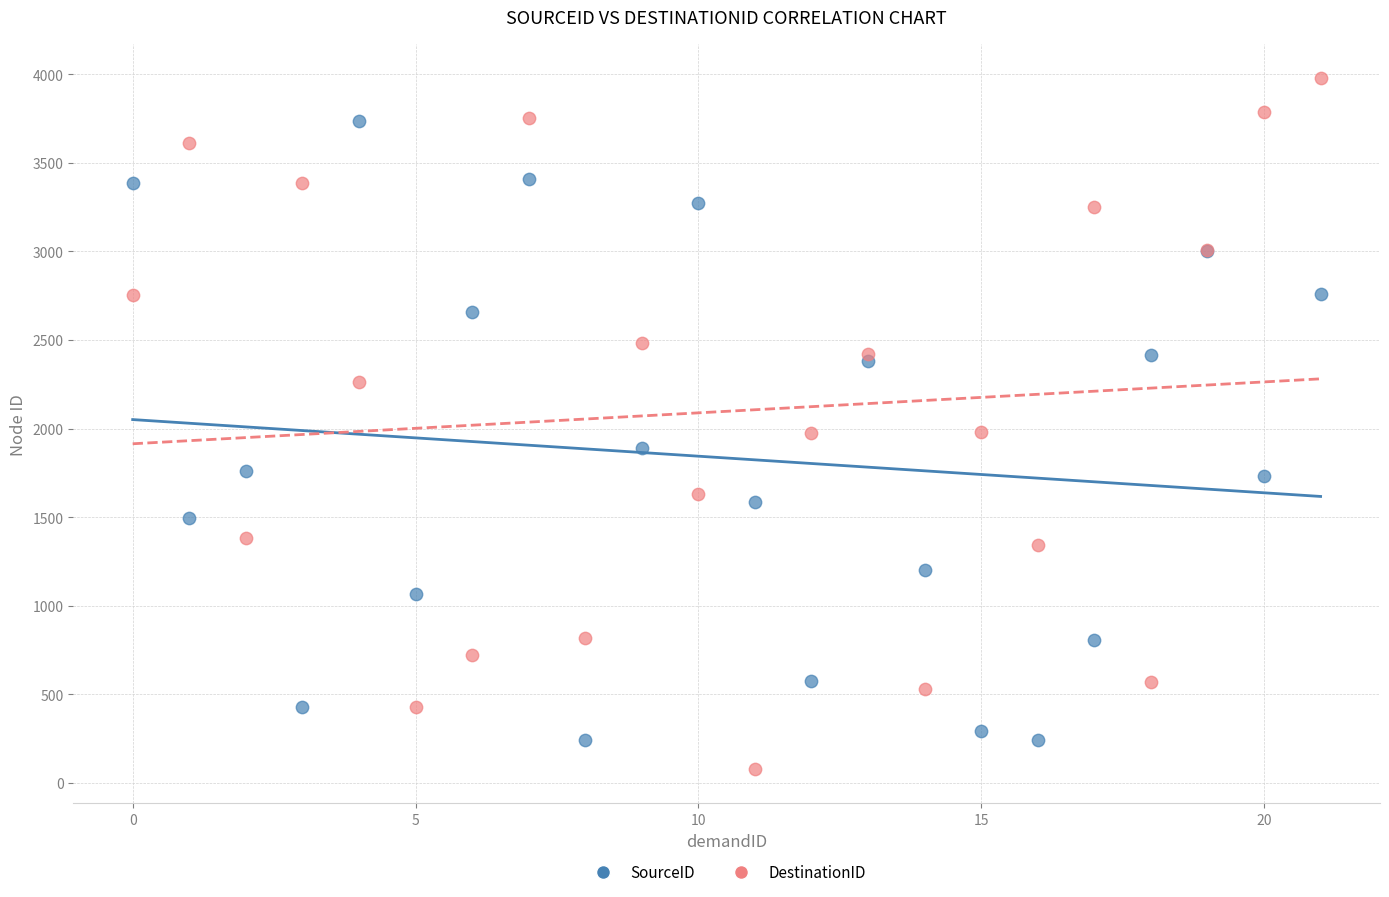

Which series has the widest spread of Y values?

DestinationID